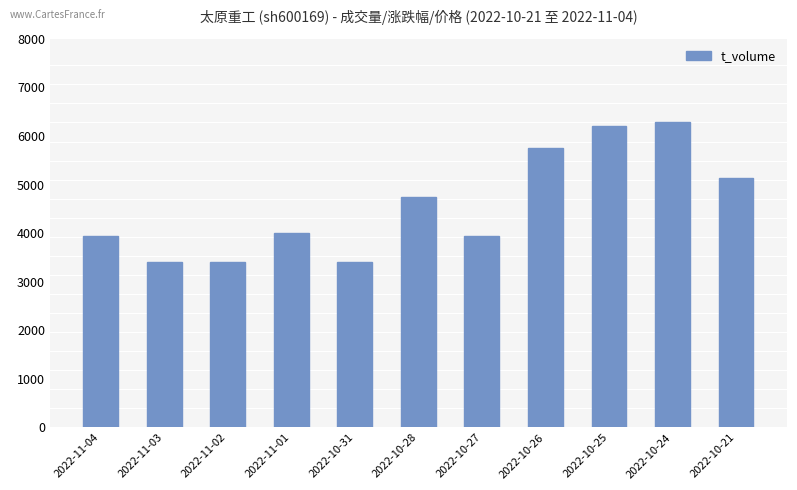

Which has a higher value, 2022-10-27 or 2022-10-31?

2022-10-27